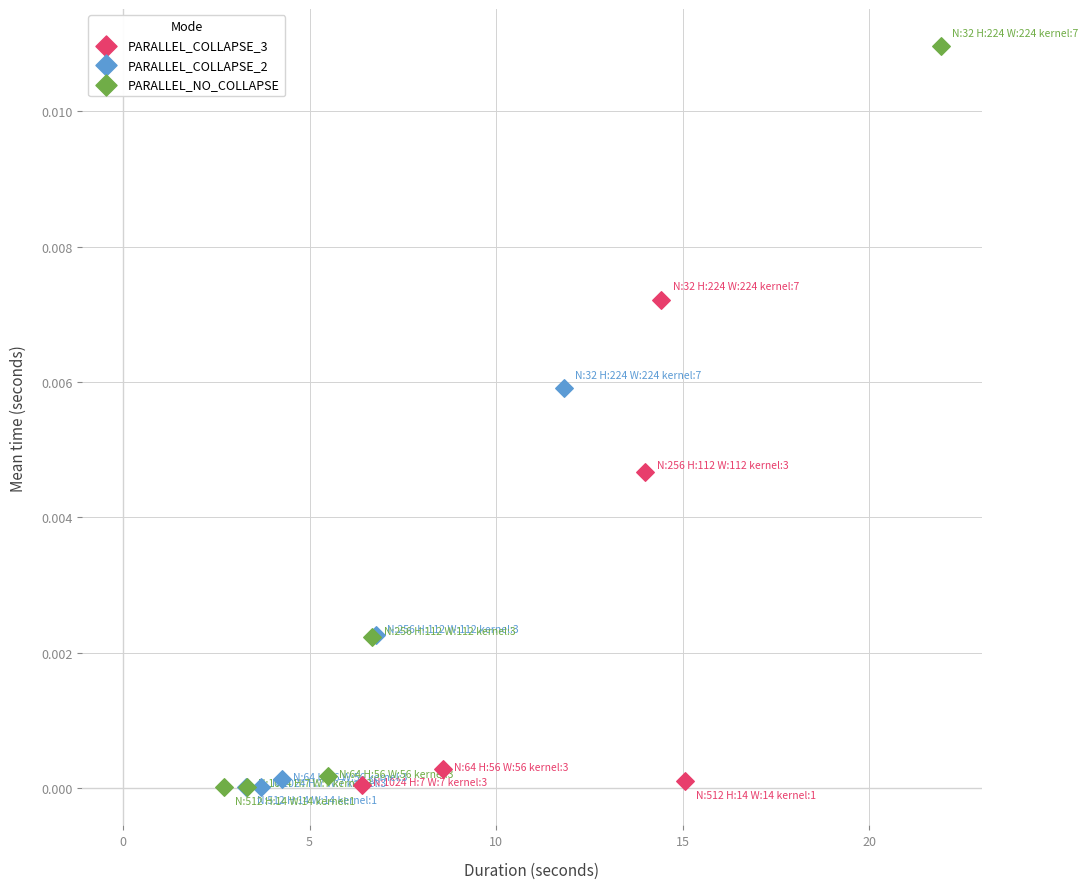

Which series reaches the maximum Y coordinate?

PARALLEL_NO_COLLAPSE